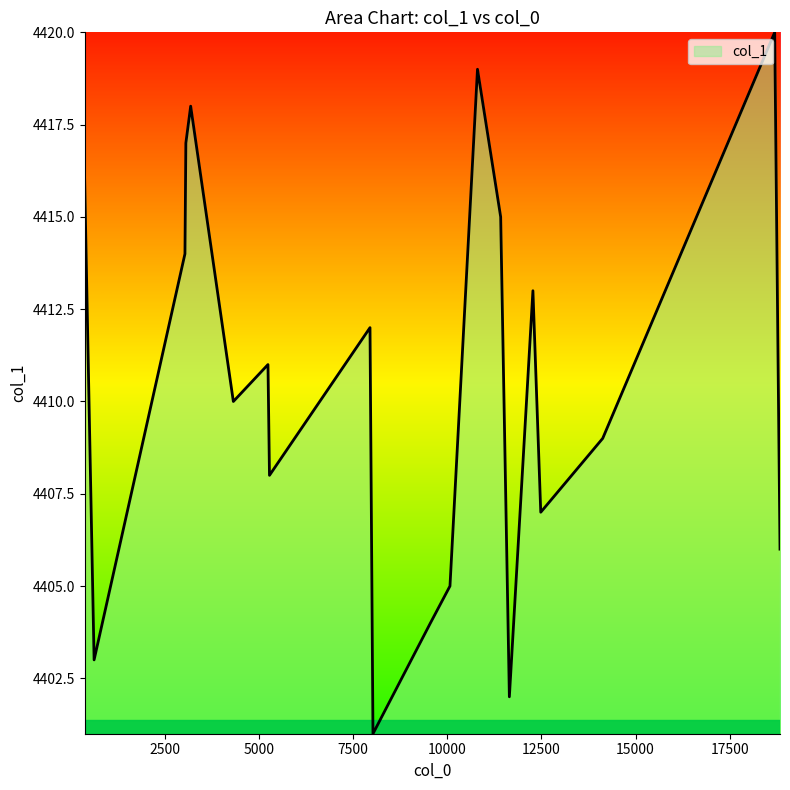

What is the difference between the maximum and minimum values?

19